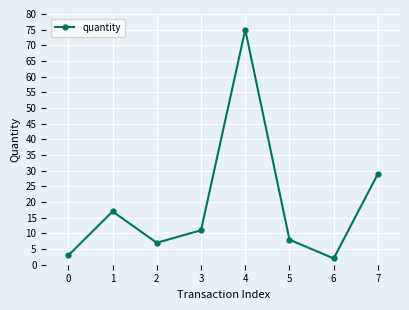

What is the average value?

19